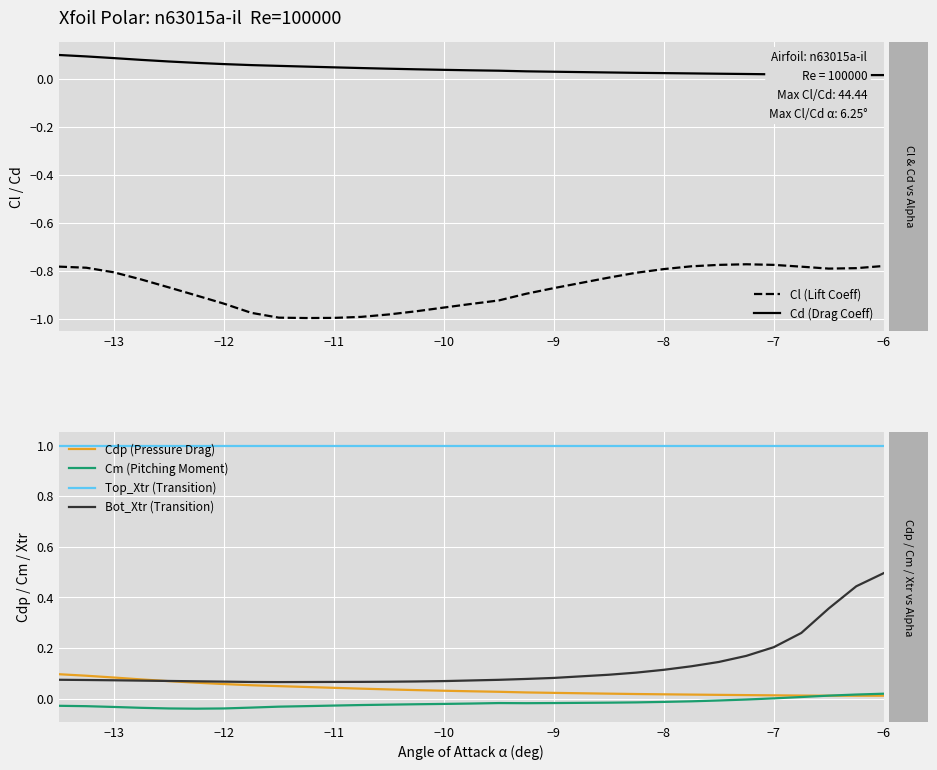

What is the highest value of the Top_Xtr (Transition) series?

1.0